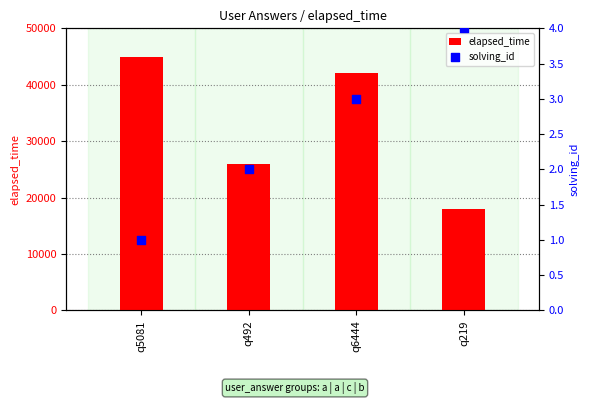

At how many categories does at least one series exceed 41555?

2